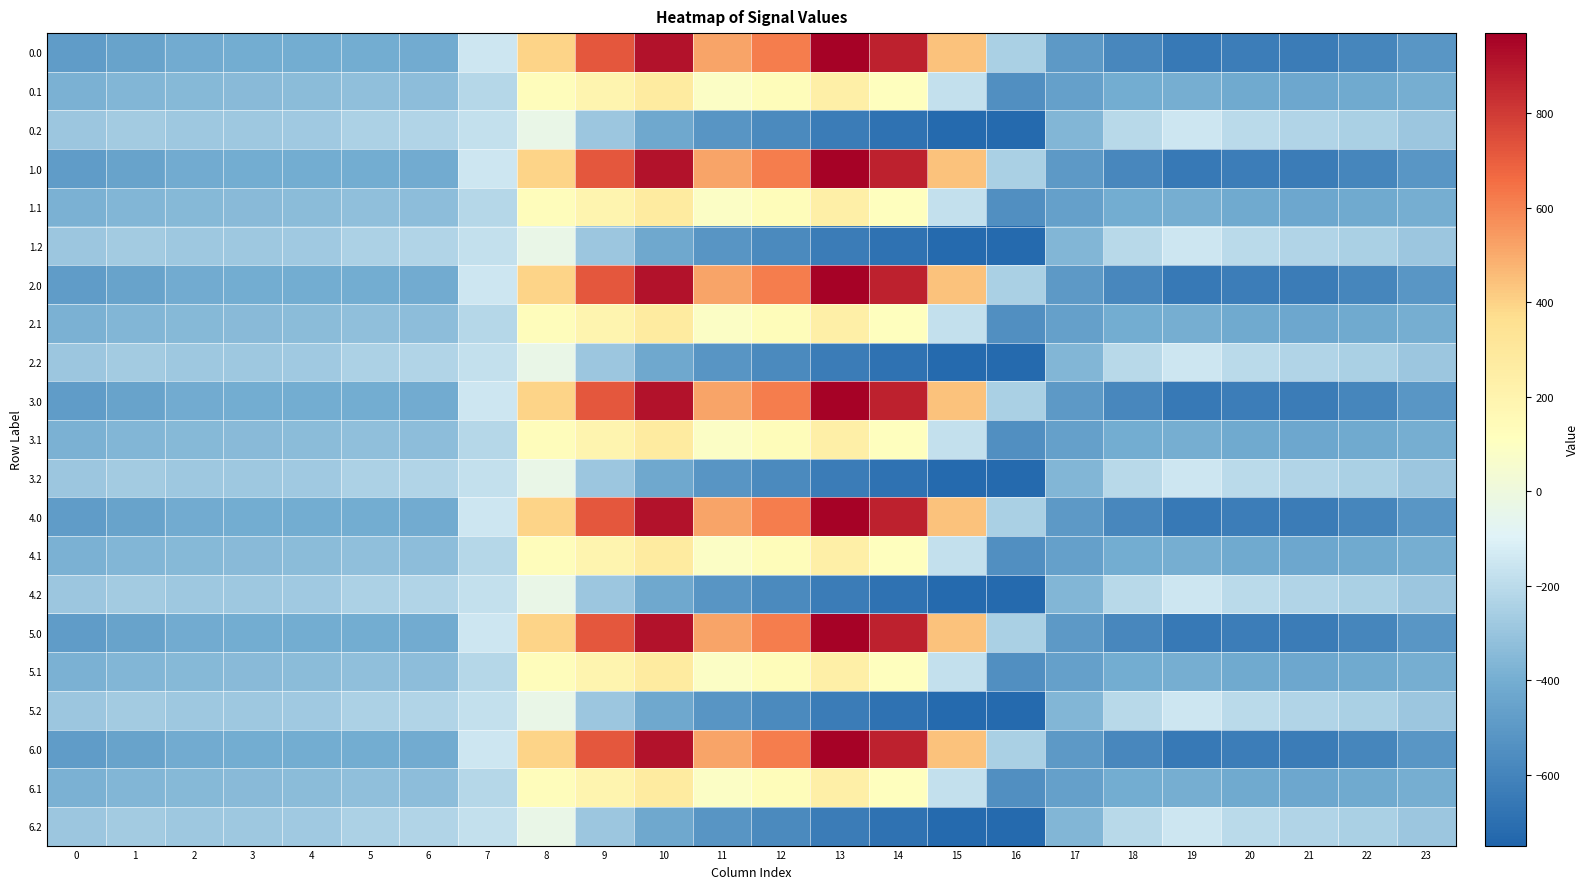

Between 23 and 5, which is larger?

5